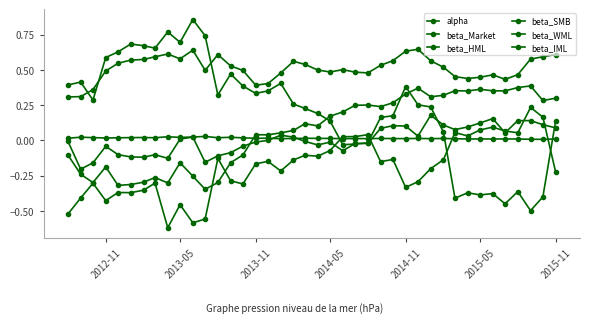

Reading left to right, transcribe all the data shown in this chart.

alpha: 0.0	0.0	0.0	0.0	0.0	0.0	0.0	0.0	0.0	0.0	0.0	0.0	0.0	0.0	0.0	0.0	0.0	0.0	0.0	0.0	0.0	0.0	0.0	0.0	0.0	0.0	0.0	0.0	0.0	0.0	0.0	0.0	0.0	0.0	0.0	0.0	0.0	0.0	0.0	0.0
beta_Market: 0.3	0.3	0.4	0.5	0.5	0.6	0.6	0.6	0.6	0.6	0.6	0.5	0.6	0.5	0.5	0.4	0.4	0.5	0.6	0.5	0.5	0.5	0.5	0.5	0.5	0.5	0.6	0.6	0.6	0.6	0.5	0.5	0.4	0.4	0.5	0.4	0.5	0.6	0.6	0.6
beta_HML: -0.1	-0.2	-0.3	-0.2	-0.3	-0.3	-0.3	-0.3	-0.3	-0.2	-0.3	-0.3	-0.3	-0.2	-0.1	0.0	0.0	0.1	0.1	0.1	0.1	0.2	0.2	0.2	0.3	0.2	0.3	0.3	0.4	0.3	0.3	0.4	0.3	0.4	0.4	0.4	0.4	0.4	0.3	0.3
beta_SMB: 0.4	0.4	0.3	0.6	0.6	0.7	0.7	0.7	0.8	0.7	0.9	0.7	0.3	0.5	0.4	0.3	0.4	0.4	0.3	0.2	0.2	0.1	-0.0	-0.0	-0.0	0.2	0.2	0.4	0.3	0.2	0.1	-0.4	-0.4	-0.4	-0.4	-0.5	-0.4	-0.5	-0.4	0.1
beta_WML: -0.0	-0.2	-0.2	-0.0	-0.1	-0.1	-0.1	-0.1	-0.1	0.0	0.0	-0.2	-0.1	-0.1	-0.0	-0.0	-0.0	0.0	0.0	-0.0	-0.0	-0.0	-0.1	-0.0	-0.0	0.1	0.1	0.1	0.0	0.2	0.1	0.1	0.1	0.1	0.2	0.1	0.1	0.1	0.1	0.1
beta_IML: -0.5	-0.4	-0.3	-0.4	-0.4	-0.4	-0.4	-0.3	-0.6	-0.5	-0.6	-0.6	-0.1	-0.3	-0.3	-0.2	-0.1	-0.2	-0.1	-0.1	-0.1	-0.1	0.0	0.0	0.0	-0.2	-0.1	-0.3	-0.3	-0.2	-0.1	0.1	0.0	0.1	0.1	0.1	0.1	0.2	0.2	-0.2